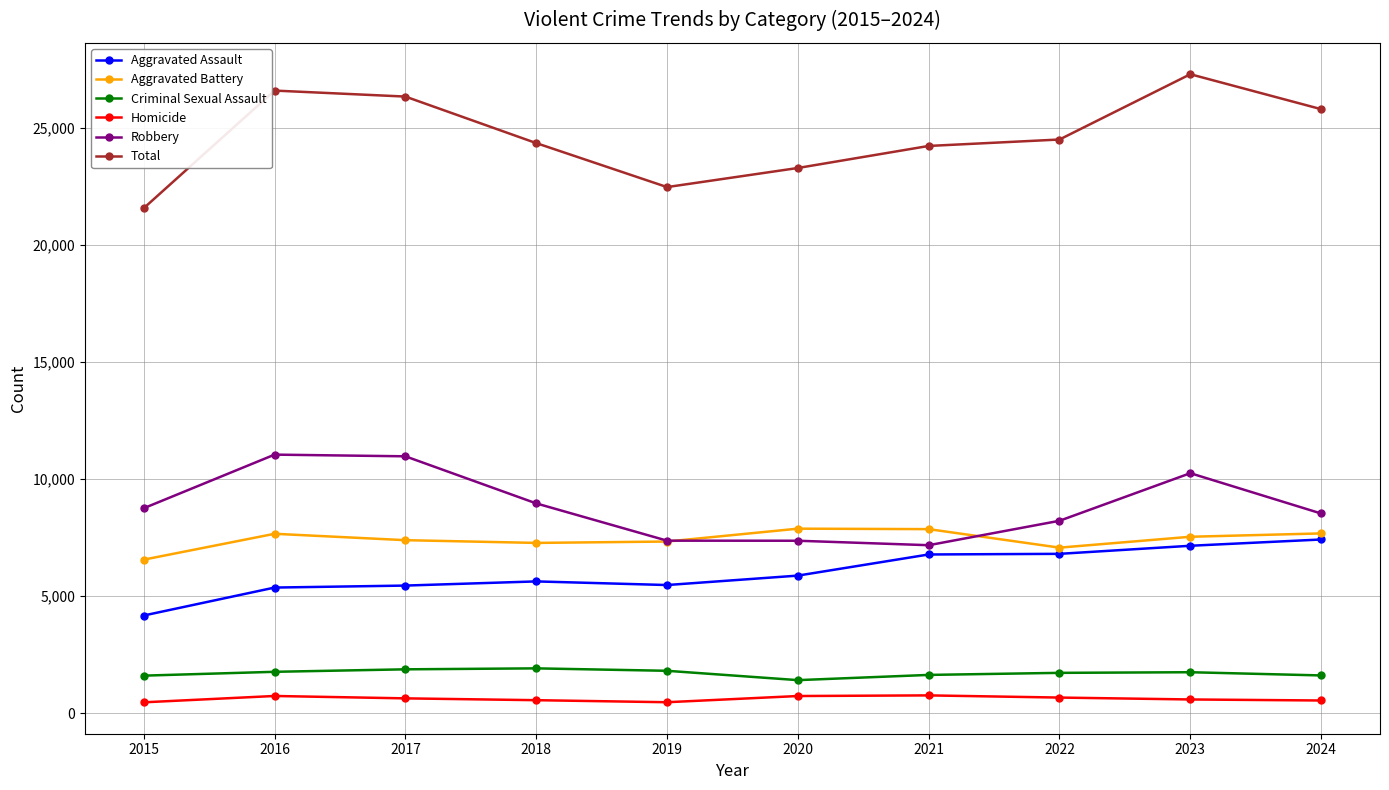

What is the sum of the Homicide values at 2017 and 2023?

1229